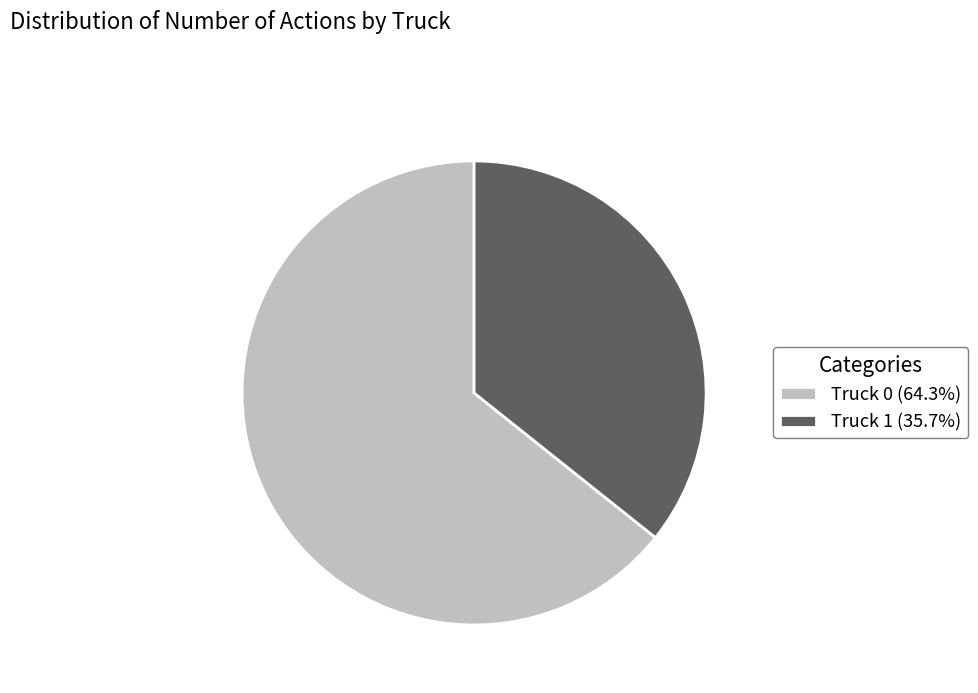

The Truck 1 slice represents 23% of the pie. True or false?

False